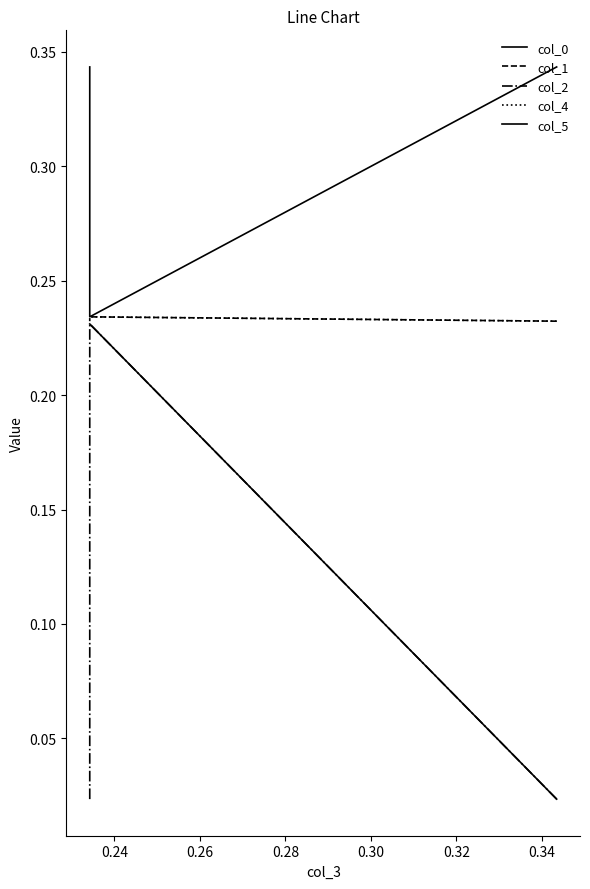

The col_4 series shows 0.1 at 0.22. True or false?

False